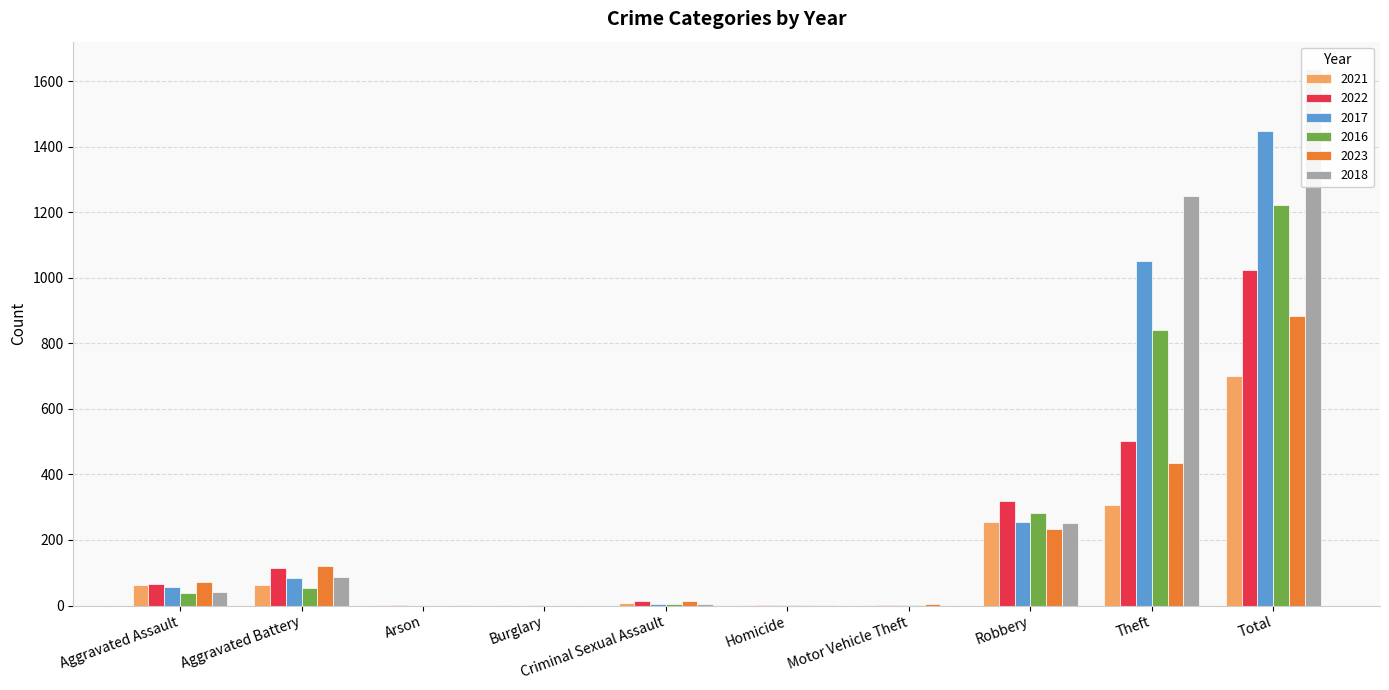

What is the difference between the maximum and minimum values in the 2016 series?

1221